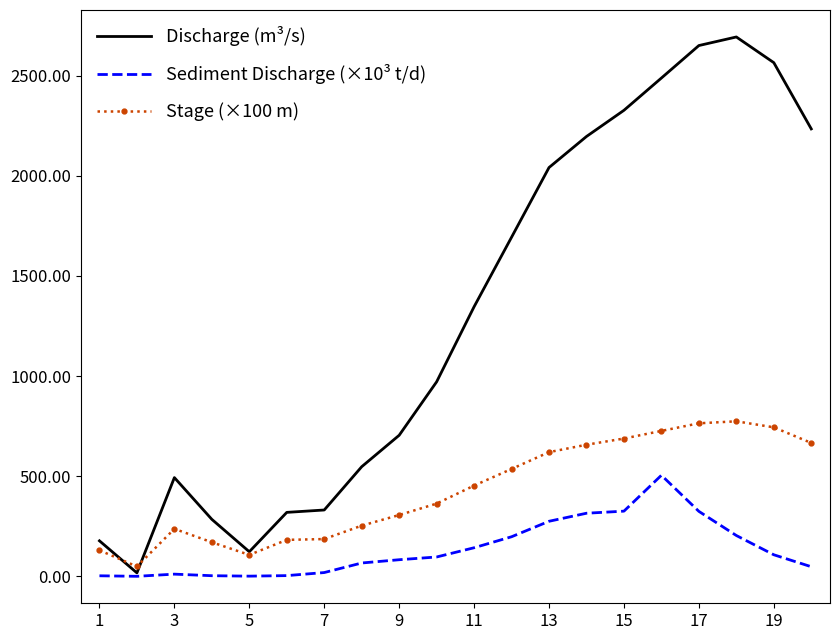

Which series has the widest spread of values?

Discharge (m³/s)